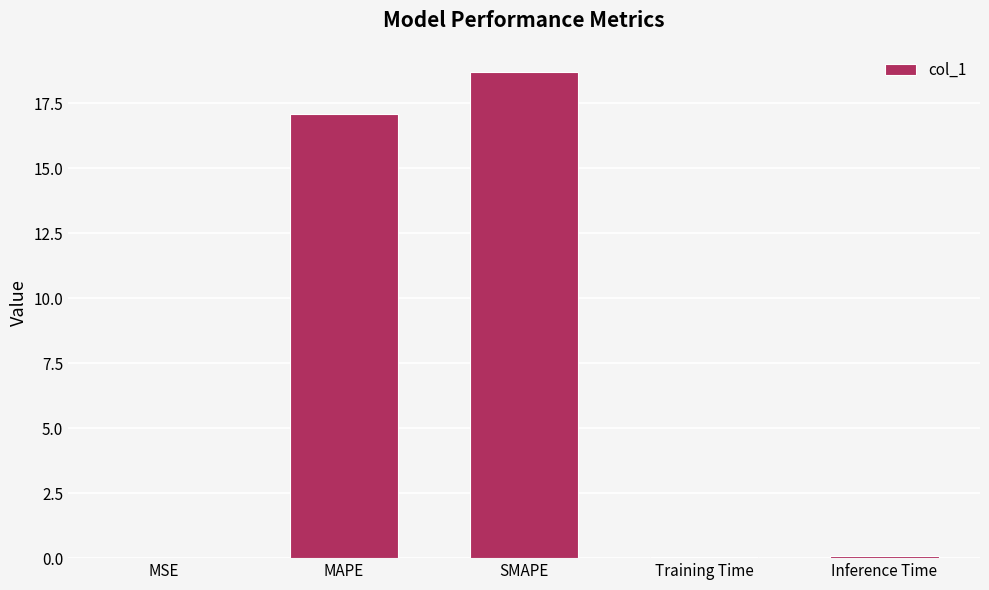

True or false: the data shows 0.1 at Inference Time.

True